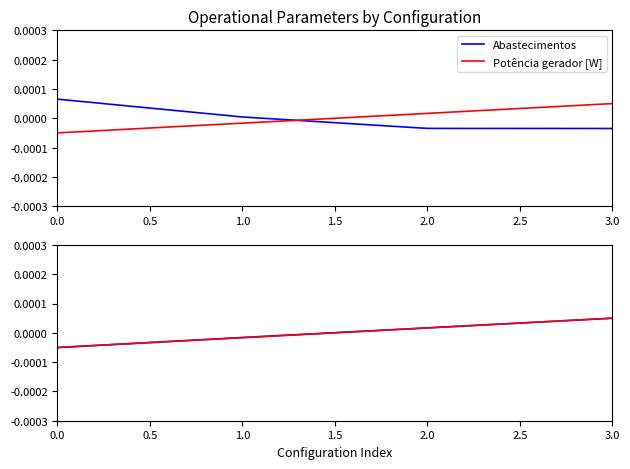

At how many categories does at least one series exceed 0?

4